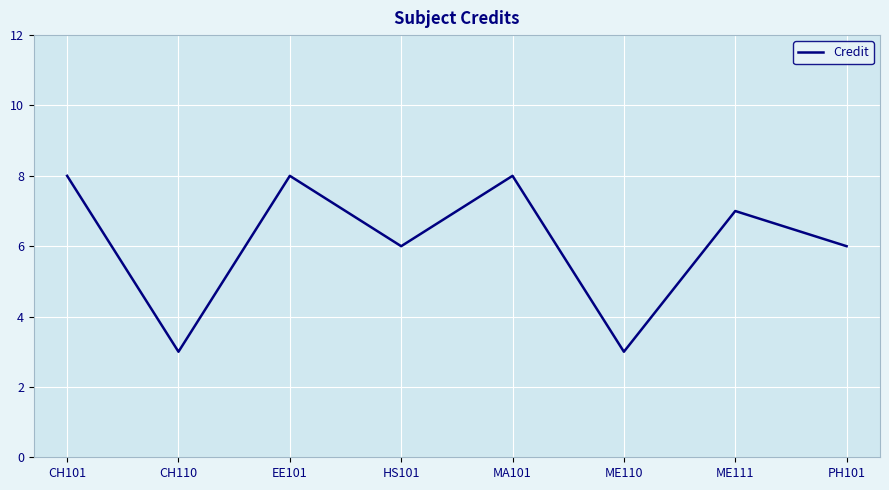

What is the ratio of the value at MA101 to the value at ME110?

2.7